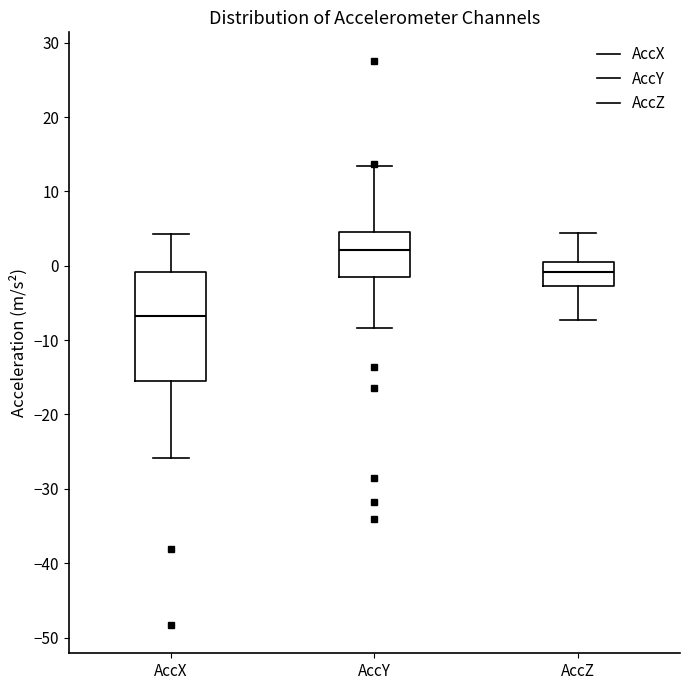

Reading left to right, transcribe this box plot: for each box, give where its median line is, the range the box spans, and where its two whiskers end, as read against the y-axis. The values are not printed on the chart, so give them approximately, as read against the axis.

AccX: median -7, box -16 to -1, whiskers -26 to 4
AccY: median 2, box -2 to 5, whiskers -8 to 13
AccZ: median -1, box -3 to 0, whiskers -7 to 4